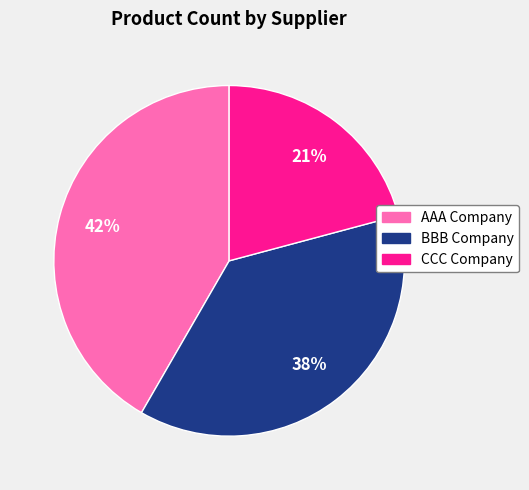

What is the ratio of the value at CCC Company to the value at AAA Company?

0.5